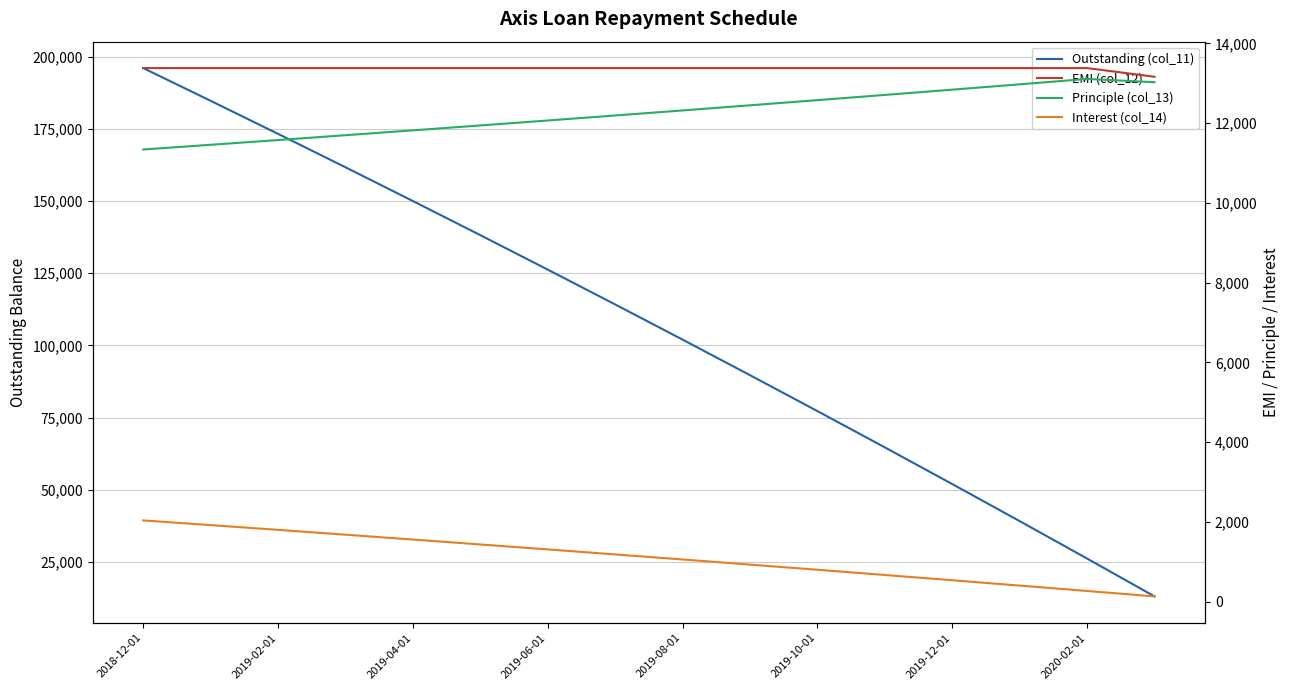

What are all the series names shown in the legend?

Outstanding (col_11), EMI (col_12), Principle (col_13), Interest (col_14)